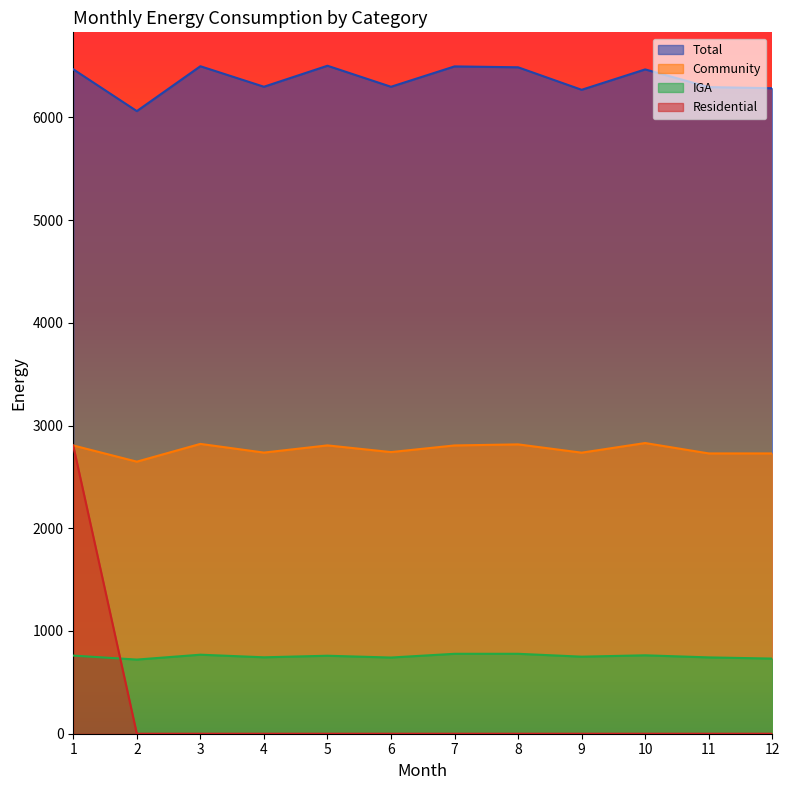

What is the greatest value displayed?

6502.5